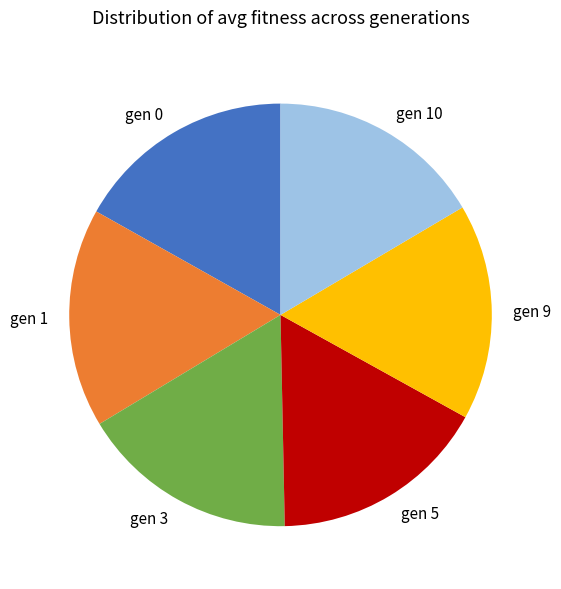

True or false: gen 9 accounts for 27% of the total.

False